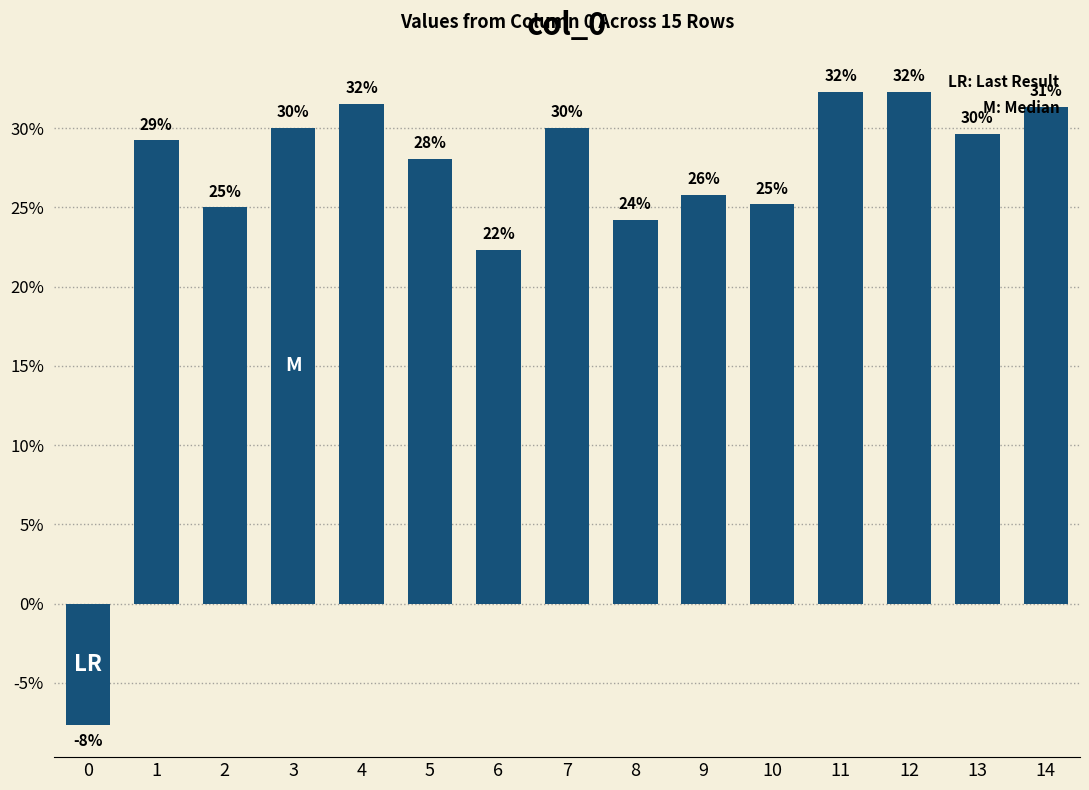

Are the bars horizontal?

No